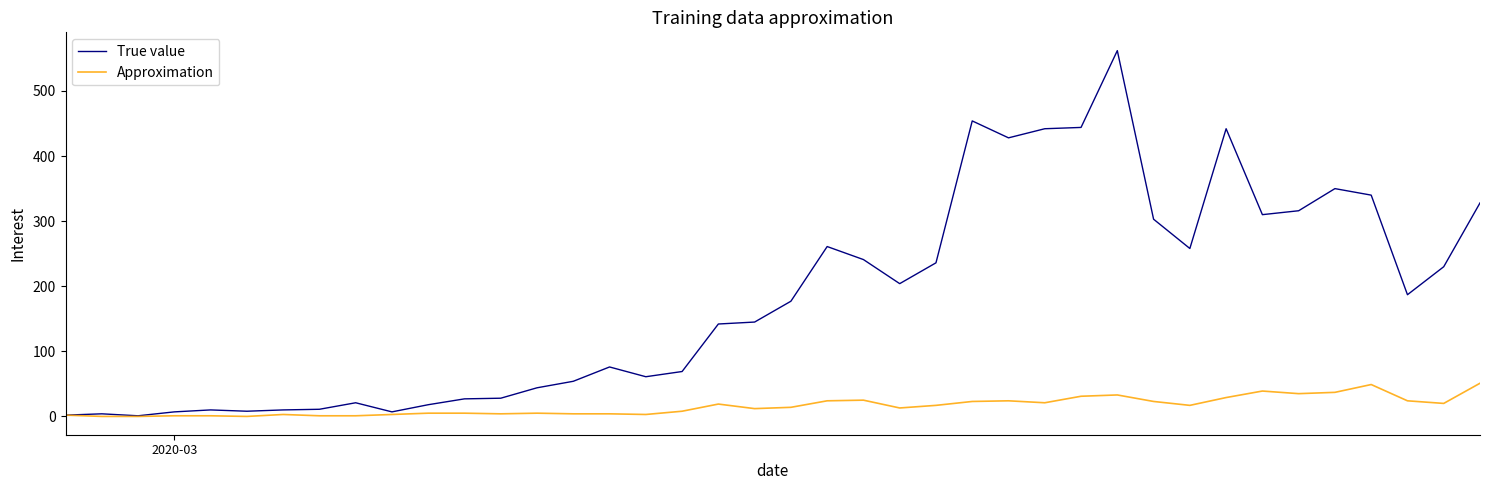

Count the number of categories in the chart.

40